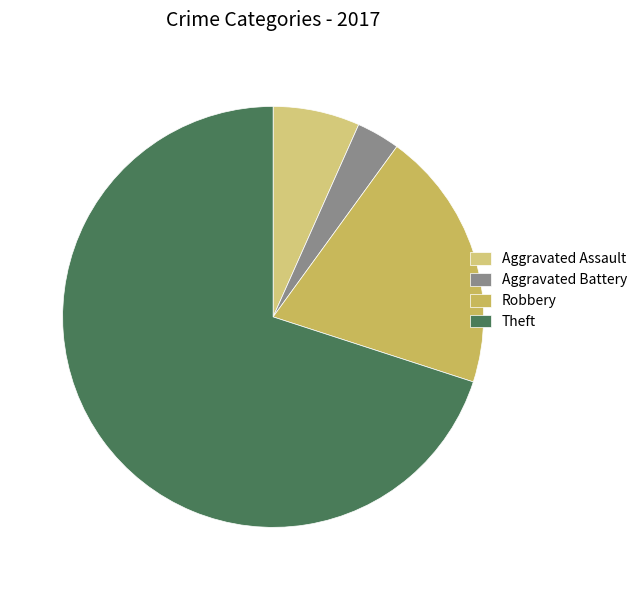

Between Aggravated Assault and Theft, which is larger?

Theft